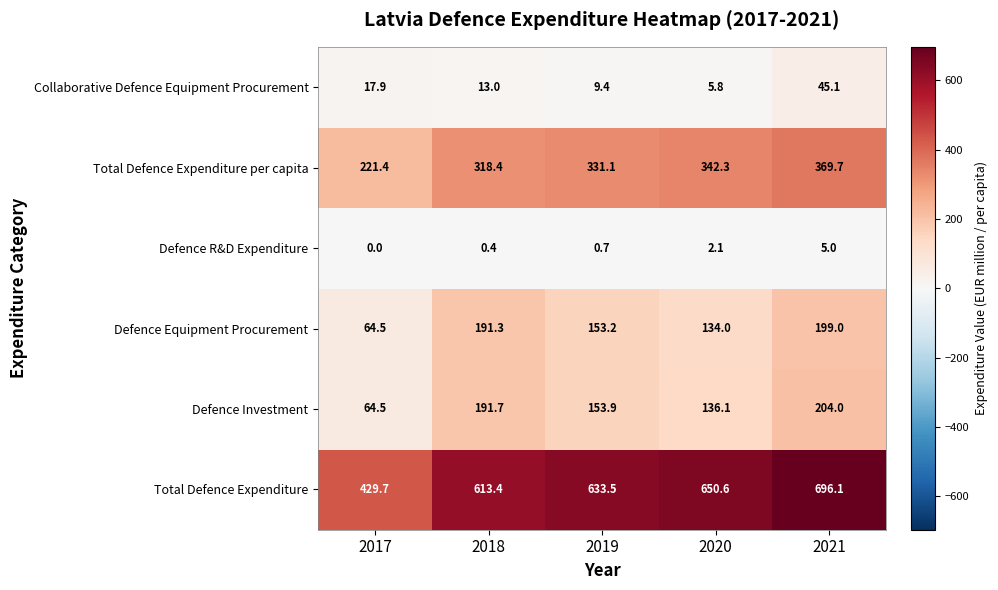

What is the total value across all series at 2017?

798.0